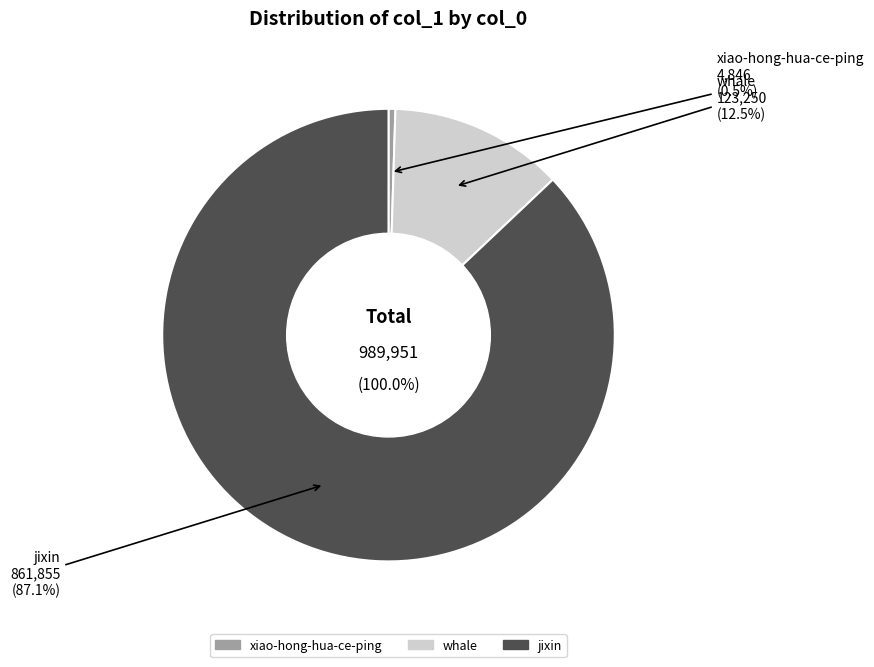

What is the largest slice in the pie chart?

jixin